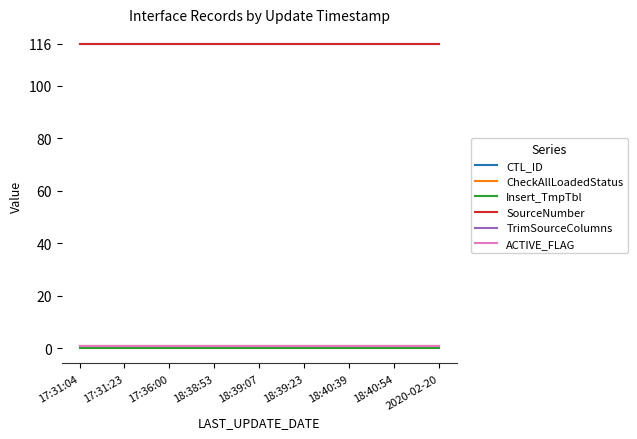

List the series in order of their peak value, lowest first.

Insert_TmpTbl, CheckAllLoadedStatus, TrimSourceColumns, ACTIVE_FLAG, CTL_ID, SourceNumber